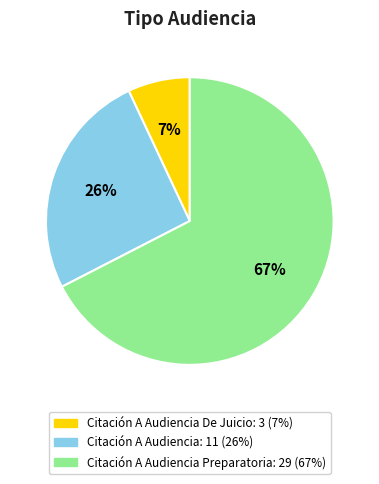

To the nearest percent, what is the difference between the largest and smallest slice percentages?

60%